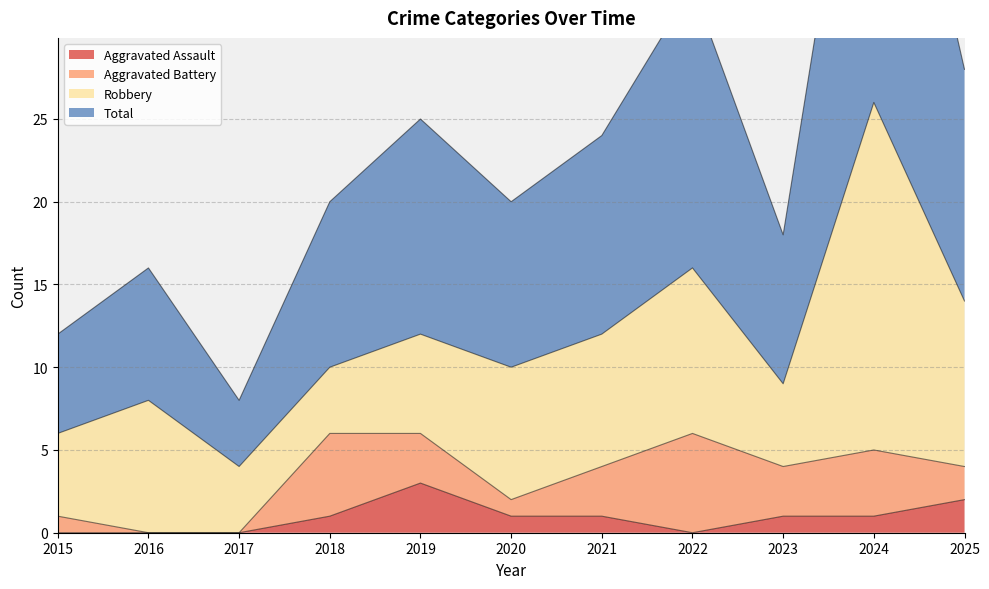

The value of Aggravated Assault at 2023 is 2. True or false?

False